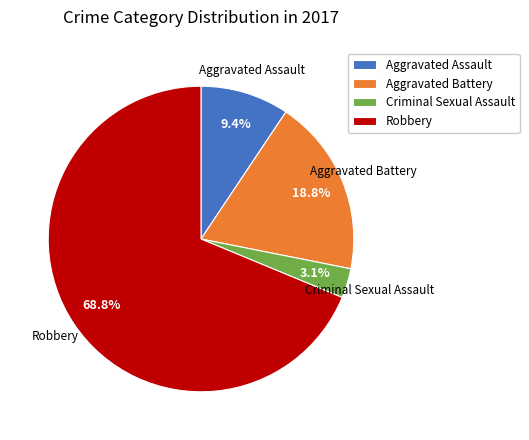

Which has a higher value, Robbery or Criminal Sexual Assault?

Robbery